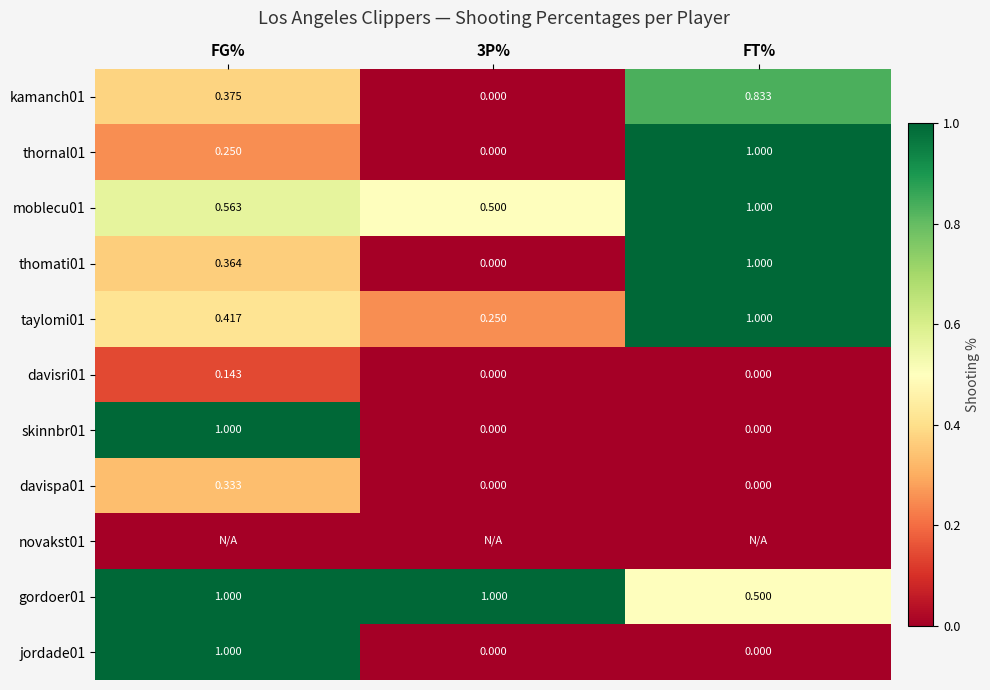

The value of kamanch01 at FT% is 0.3. True or false?

False